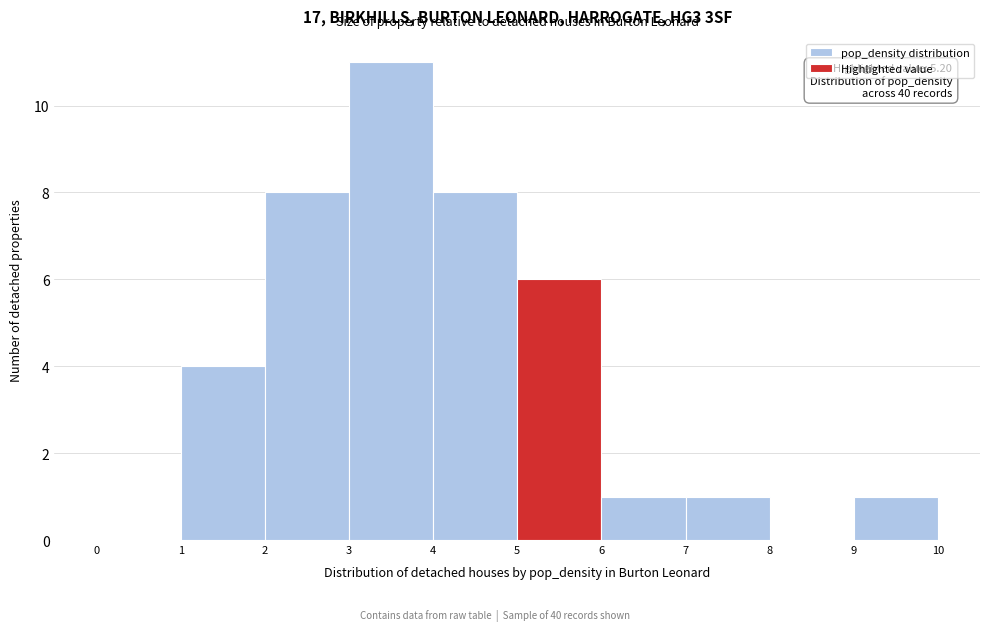

Over which range of the x-axis is the bar tallest?

3 to 4